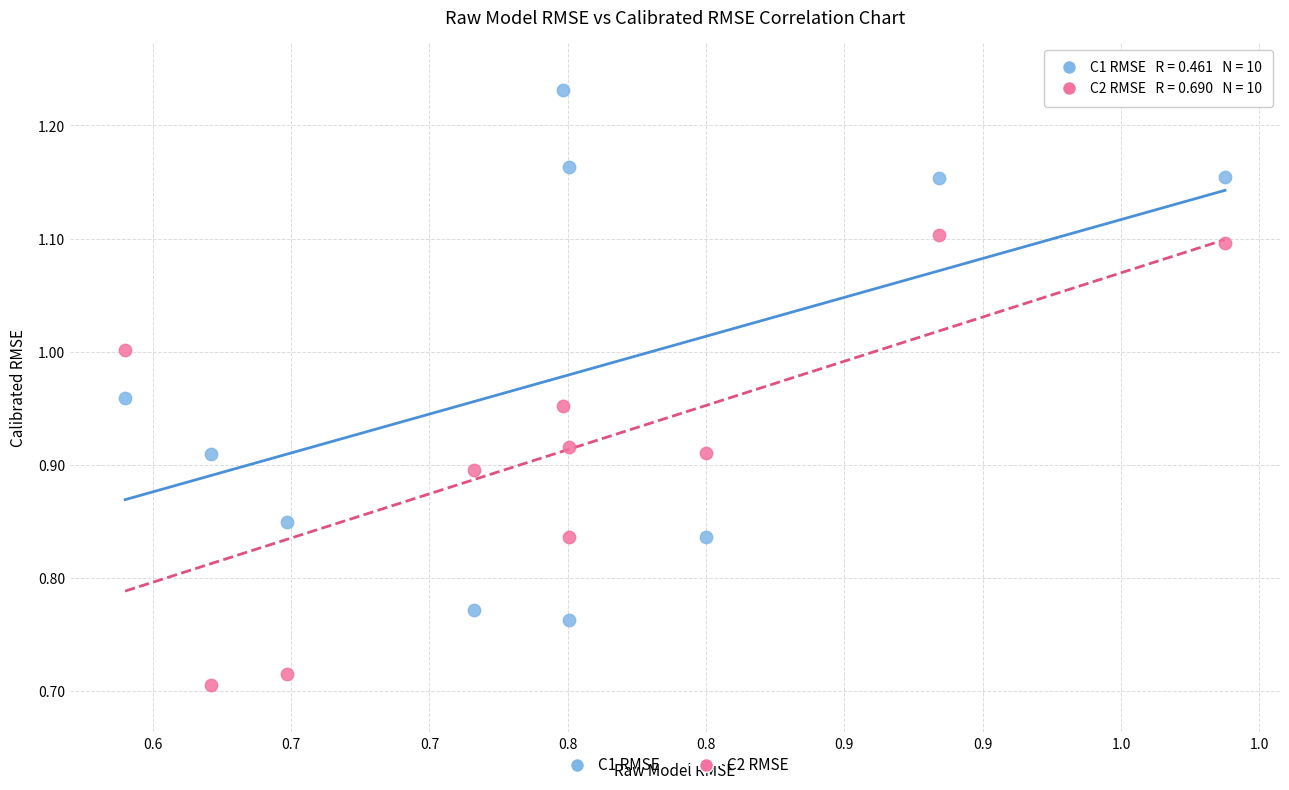

Across all data points, what is the range of X values (max minus min)?

0.4